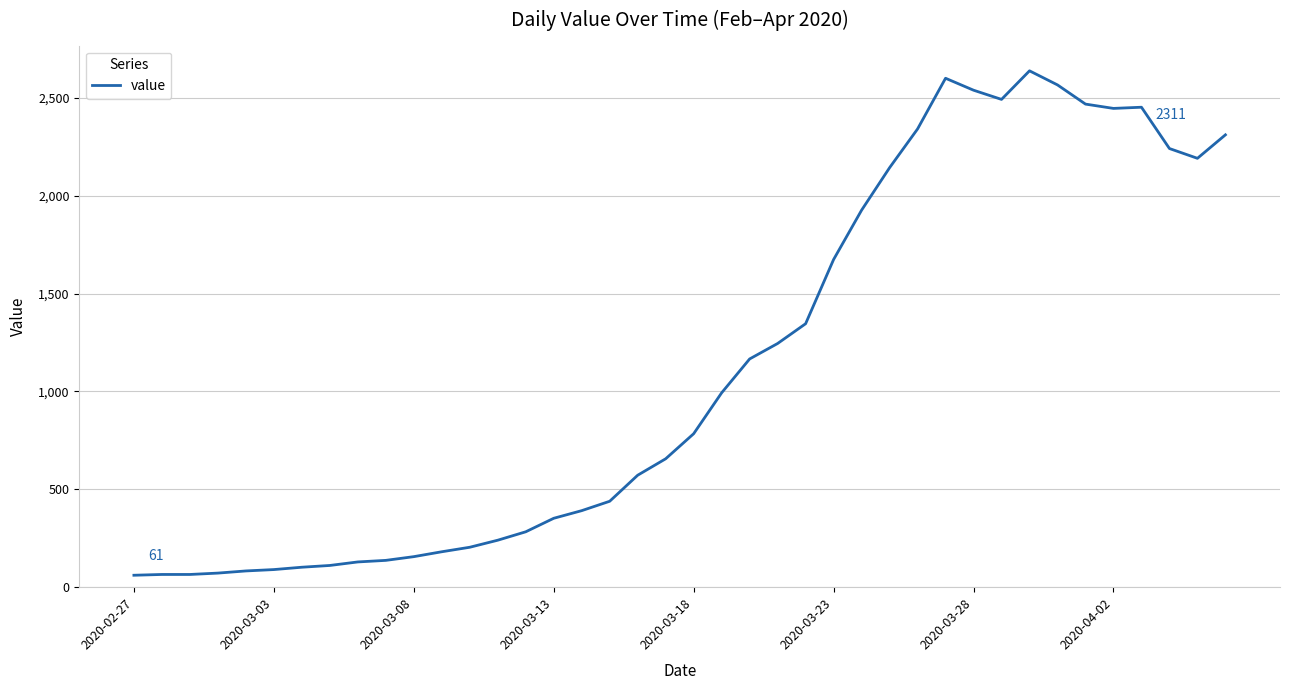

What is the difference between the maximum and minimum values?

2577